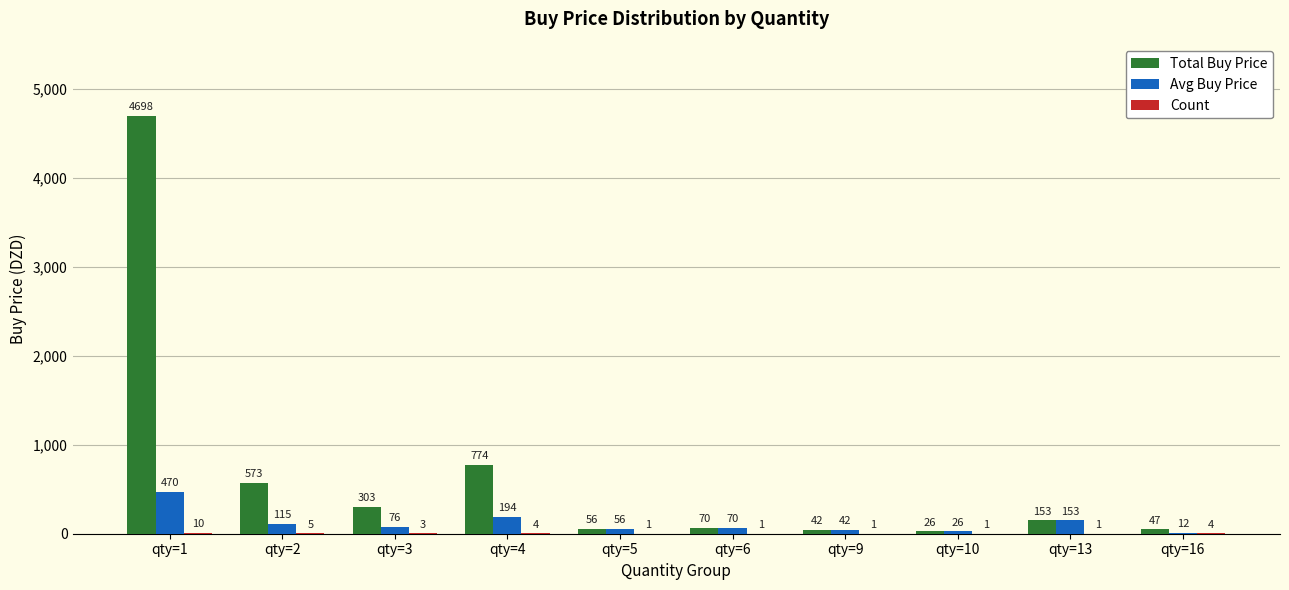

Between qty=1 and qty=9, which series saw the biggest shift?

Total Buy Price